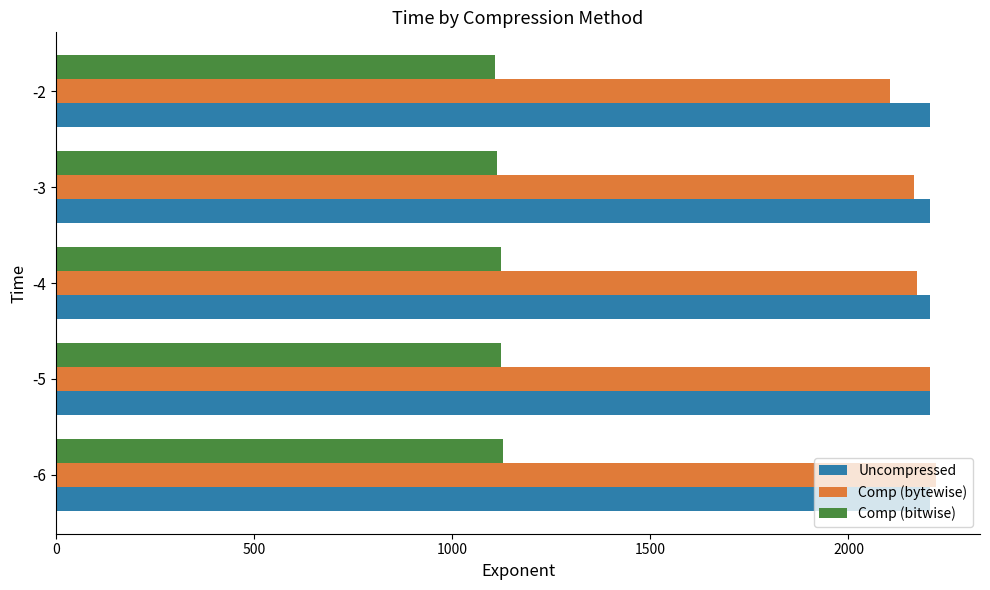

Which series has the largest total across all categories?

Uncompressed